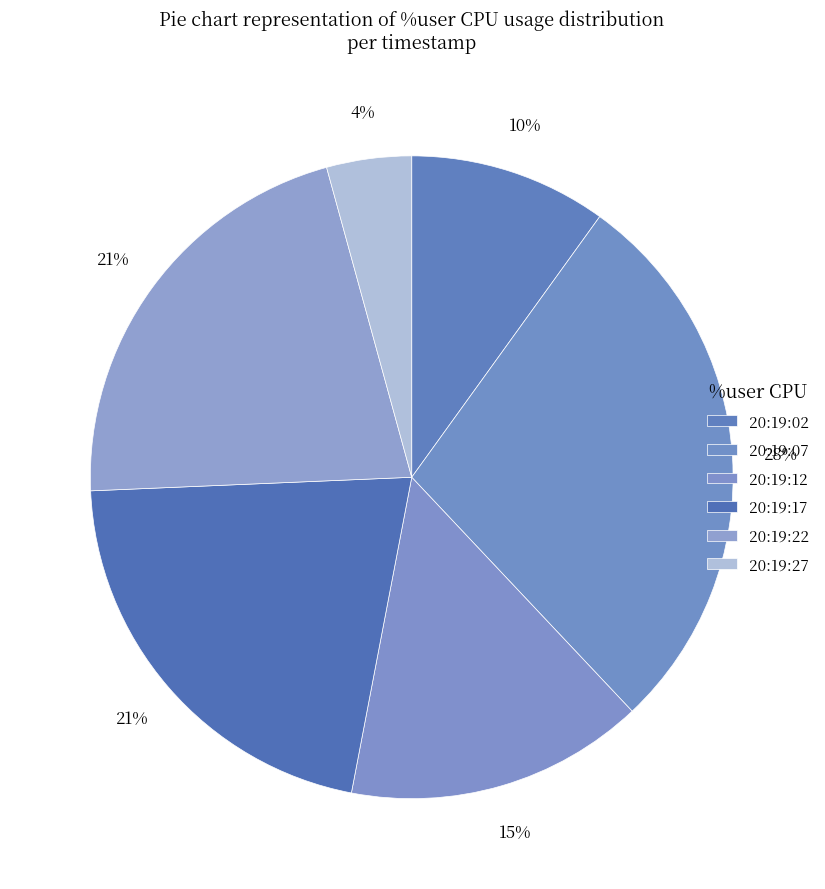

Which has a higher value, 20:19:27 or 20:19:17?

20:19:17